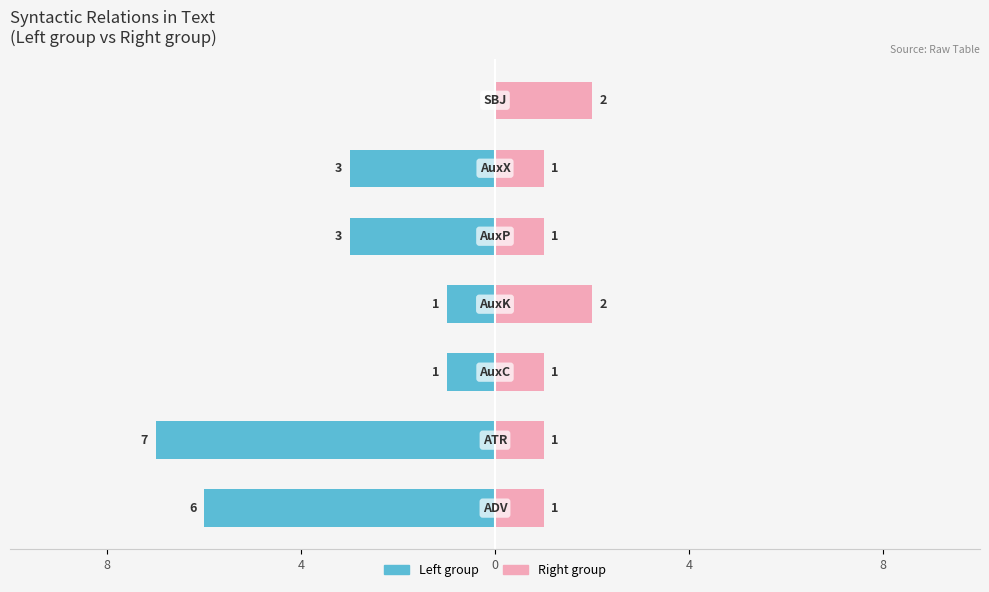

How many negative values does the Left group series have?

6